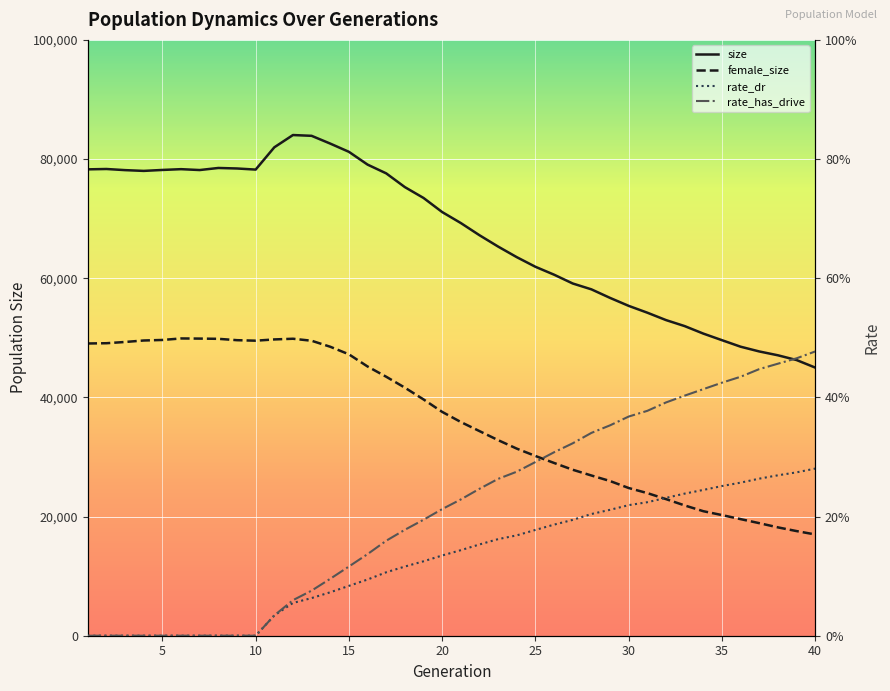

How many interior local valleys does the female_size series have?

1